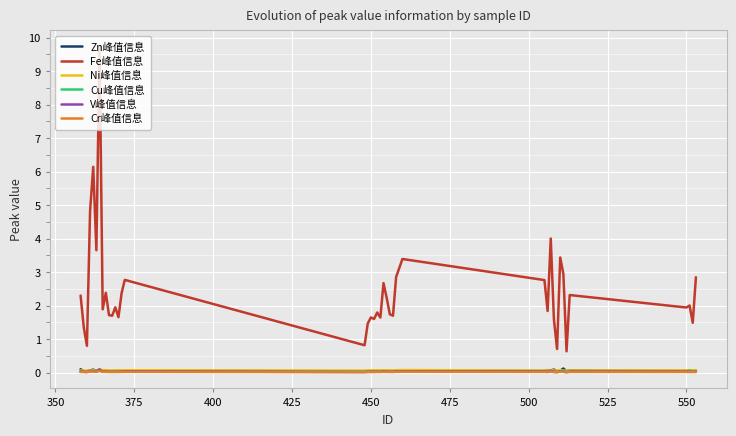

Which series has the largest range (max minus min)?

Fe峰值信息